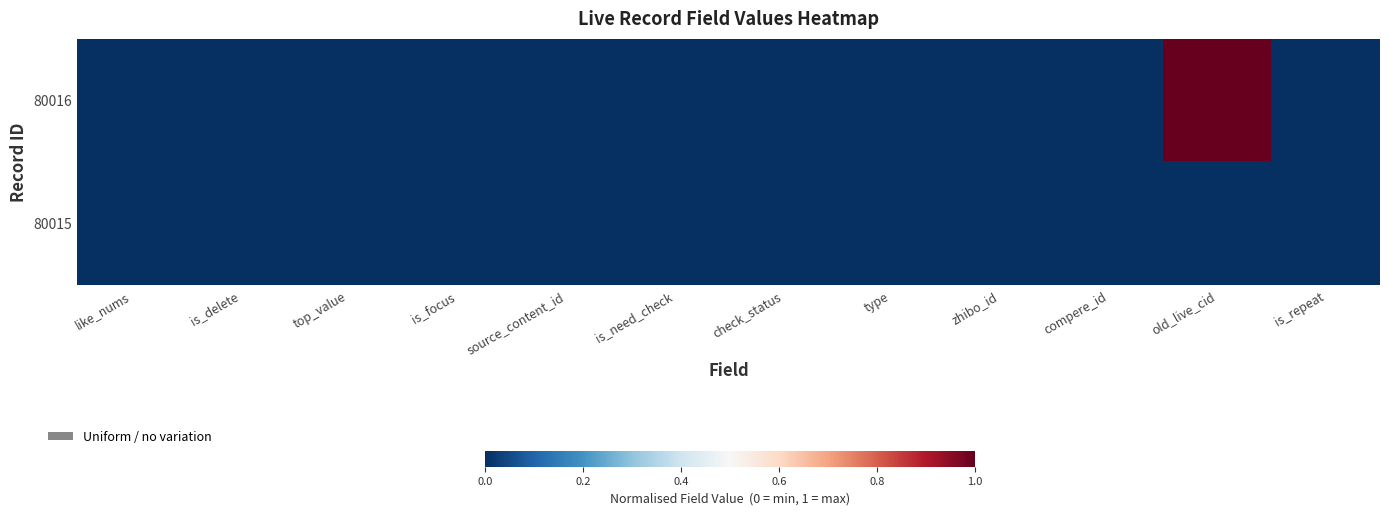

Which series has the largest total across all categories?

80016